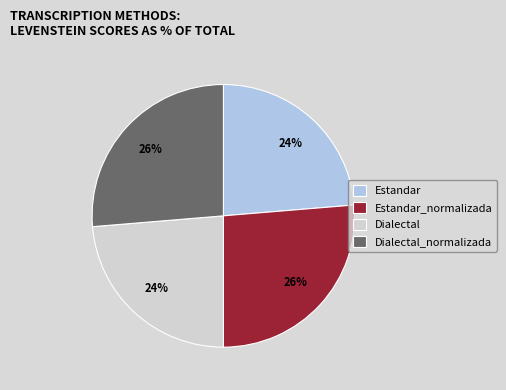

Is there any slice that represents more than half of the pie?

No